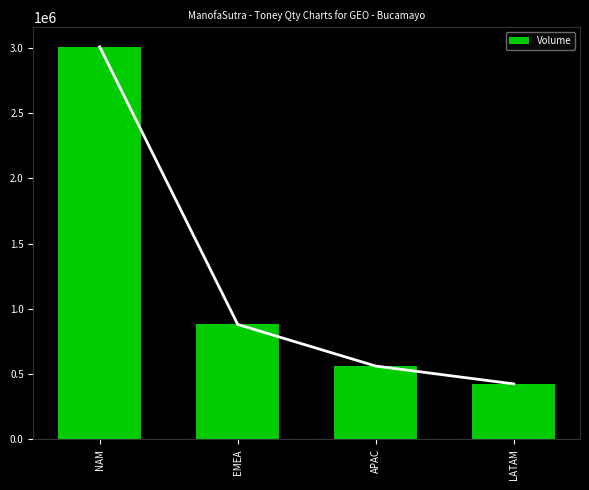

Rank the categories by value from lowest to highest.

LATAM, APAC, EMEA, NAM